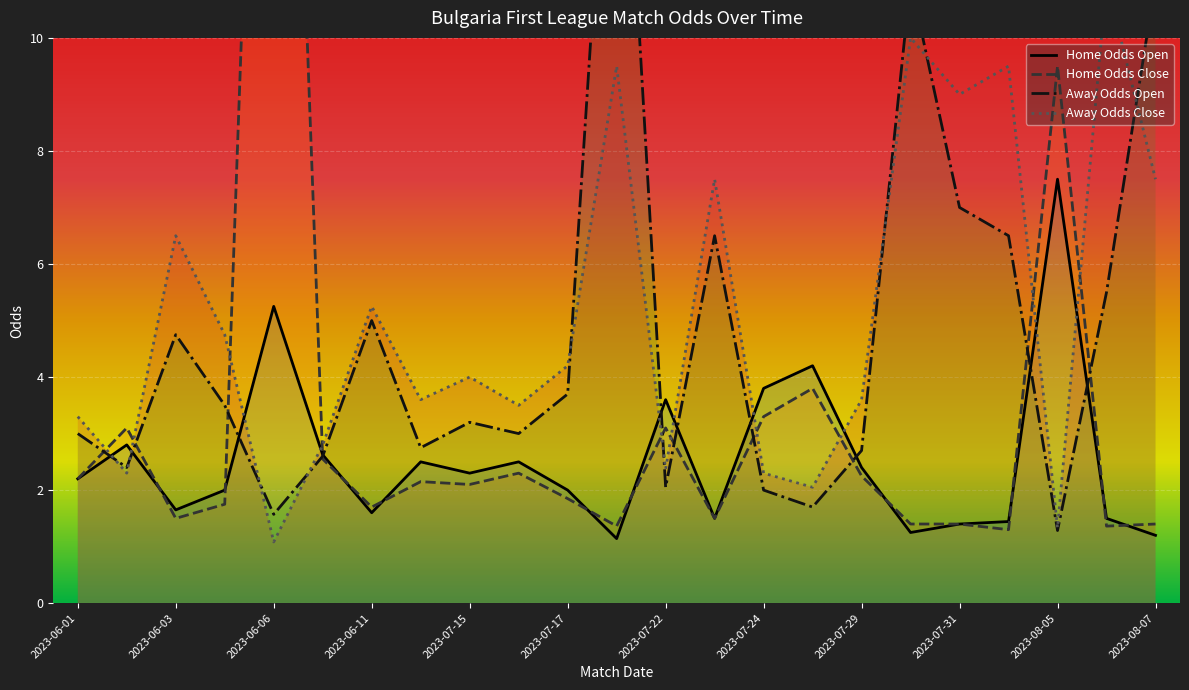

Which label corresponds to the largest value in the chart?

2023-06-06